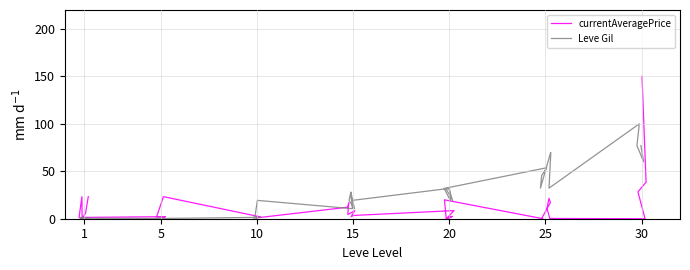

How many lines are shown in the chart?

2